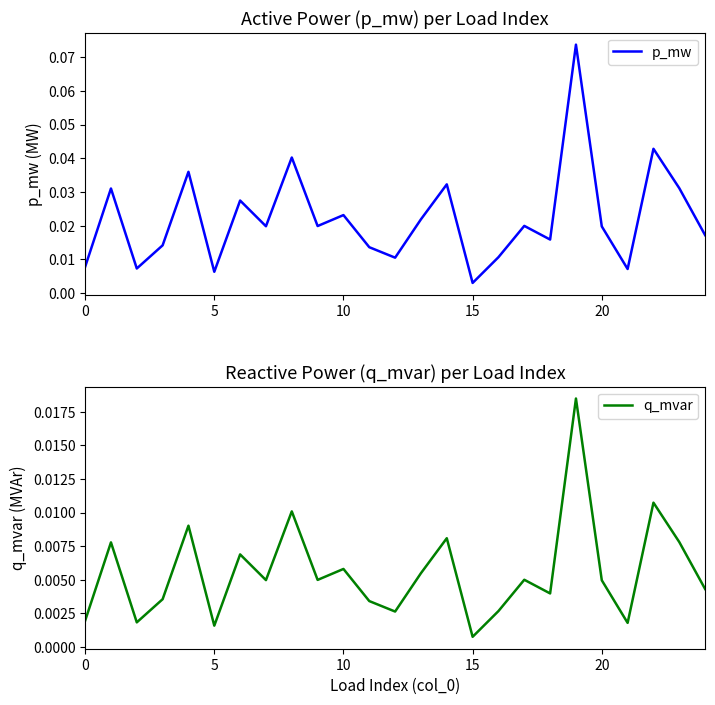

Which series has the widest spread of values?

p_mw